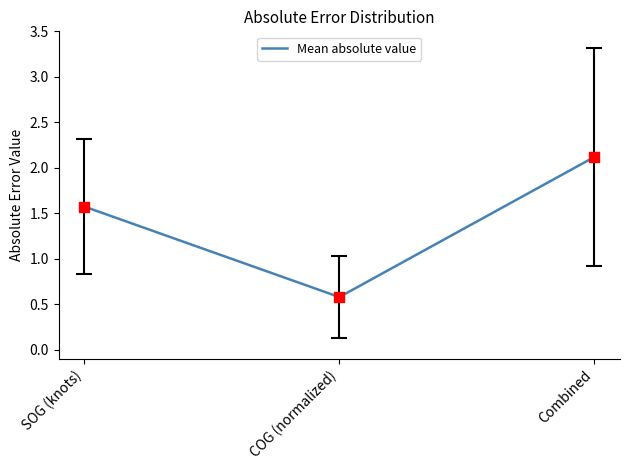

What is the ratio of the value at Combined to the value at SOG (knots)?

1.3